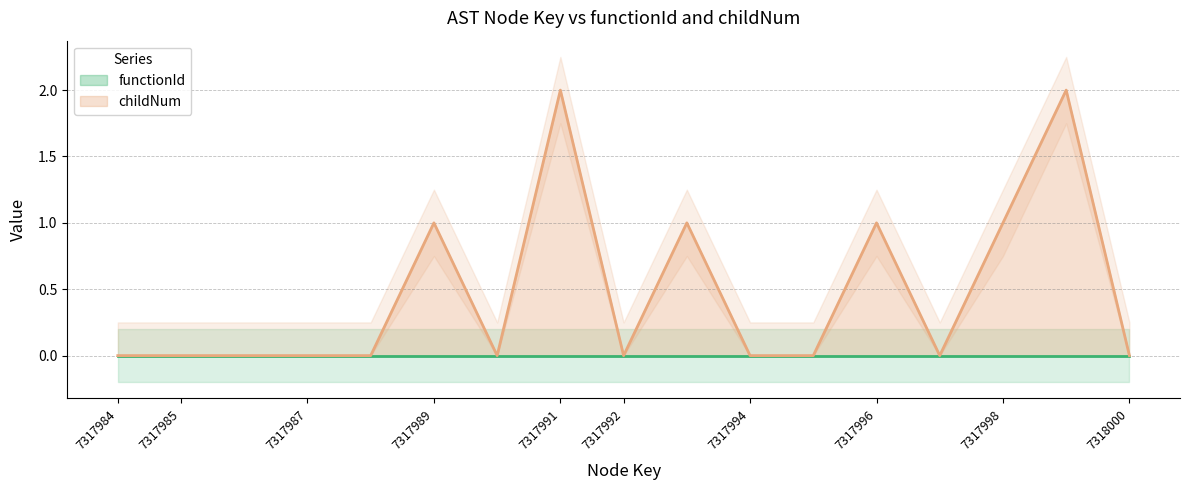

At which category does the chart reach its minimum across all series?

7317984